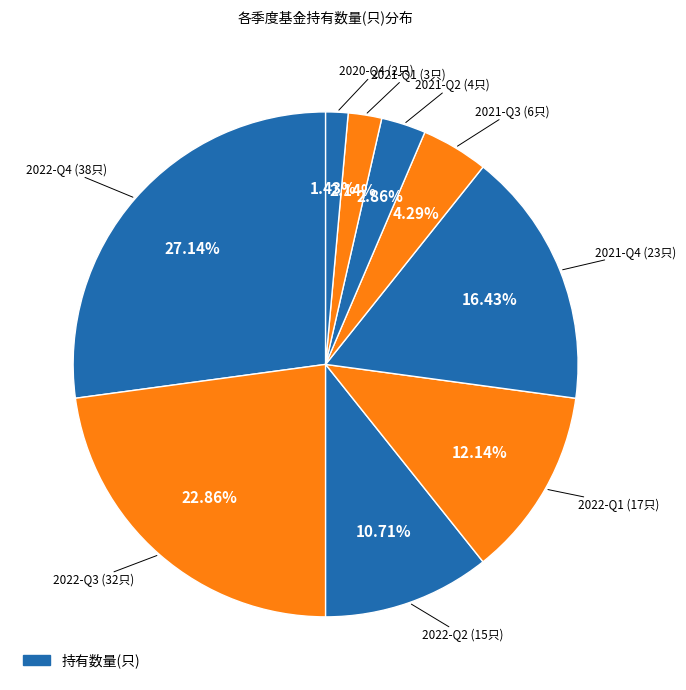

What is the smallest slice in the pie chart?

2020-Q4